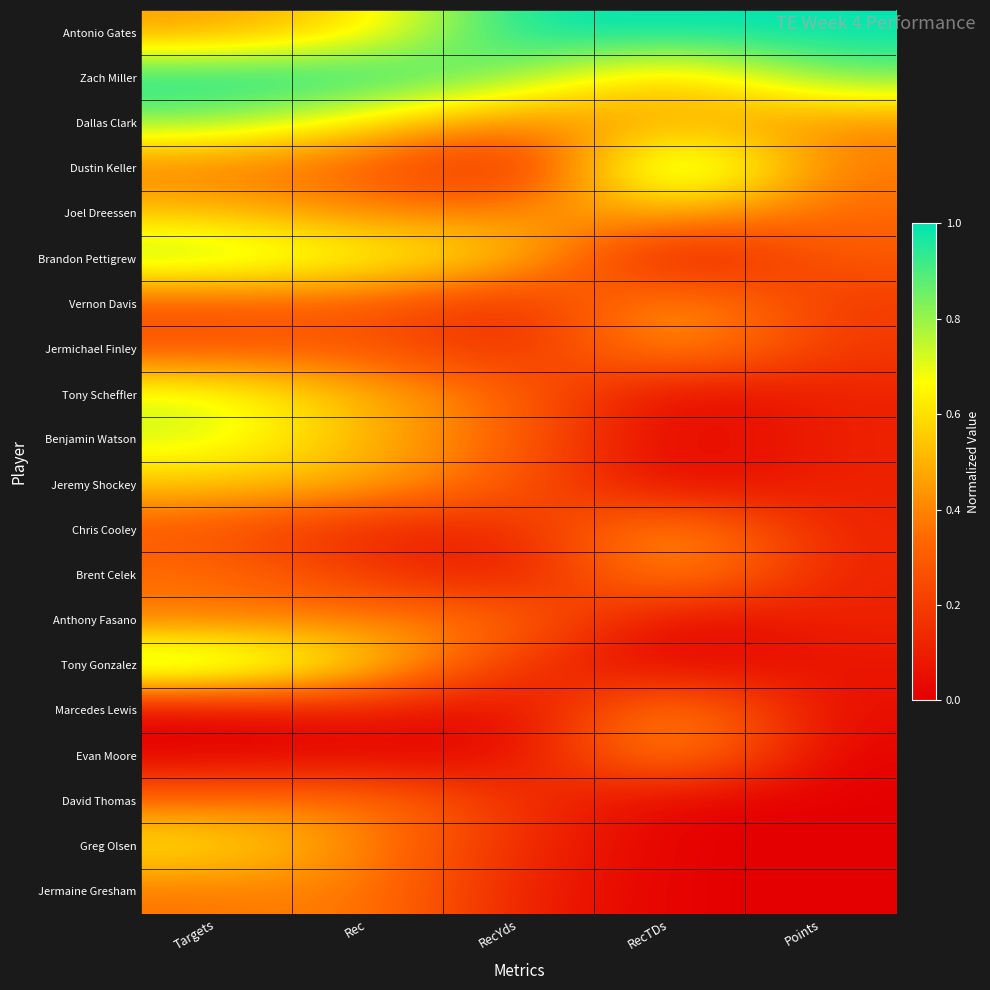

Rank the series at RecYds from lowest to highest value.

Marcedes Lewis, Evan Moore, Brent Celek, Dustin Keller, Jermaine Gresham, Vernon Davis, Jermichael Finley, Chris Cooley, Greg Olsen, Tony Gonzalez, David Thomas, Jeremy Shockey, Benjamin Watson, Tony Scheffler, Anthony Fasano, Dallas Clark, Joel Dreessen, Brandon Pettigrew, Zach Miller, Antonio Gates